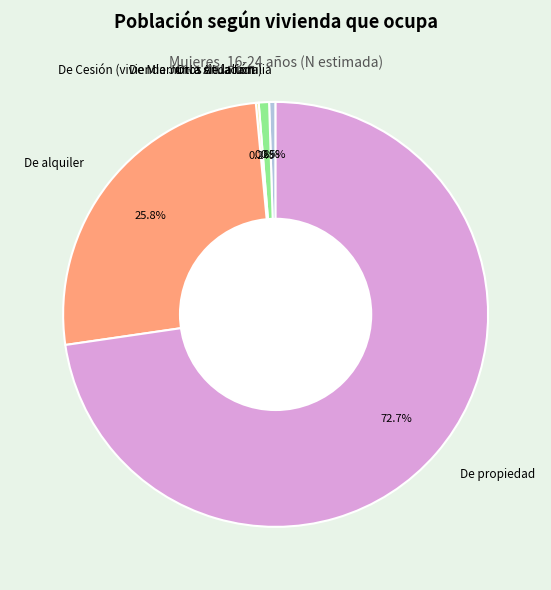

Does any single category account for the majority?

Yes